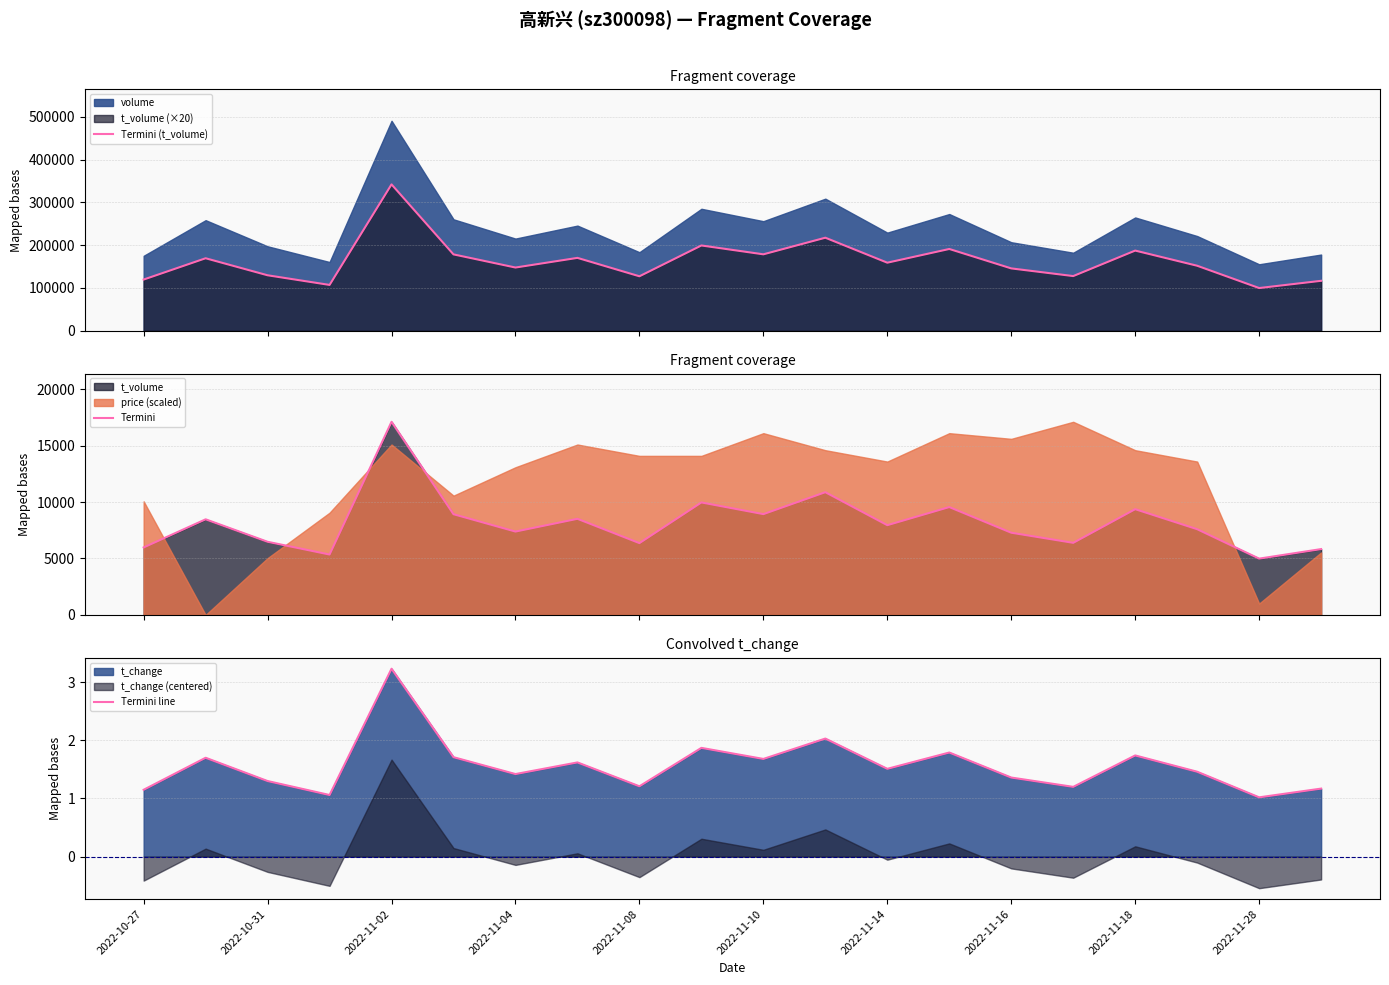

How many data points in Termini are less than 7952?

10